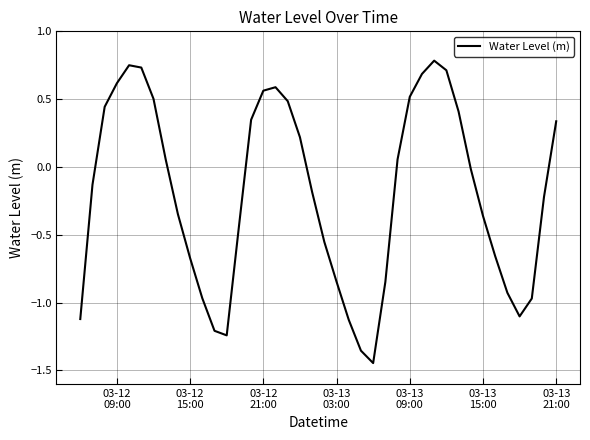

What is the difference between the maximum and minimum values?

2.2